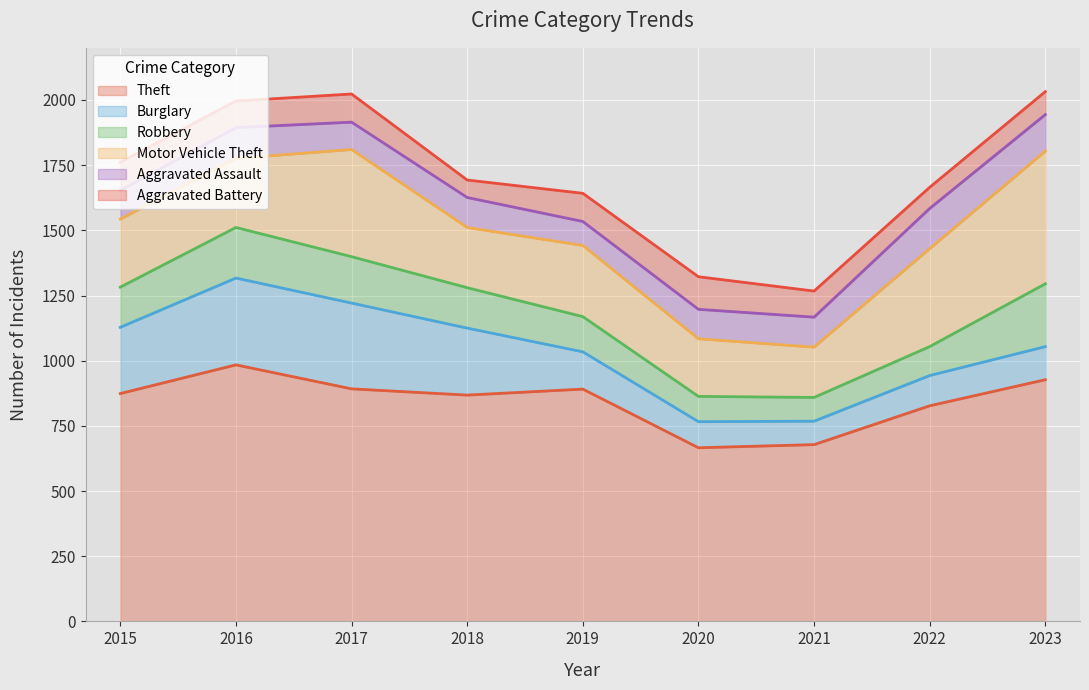

How many lines are shown in the chart?

6